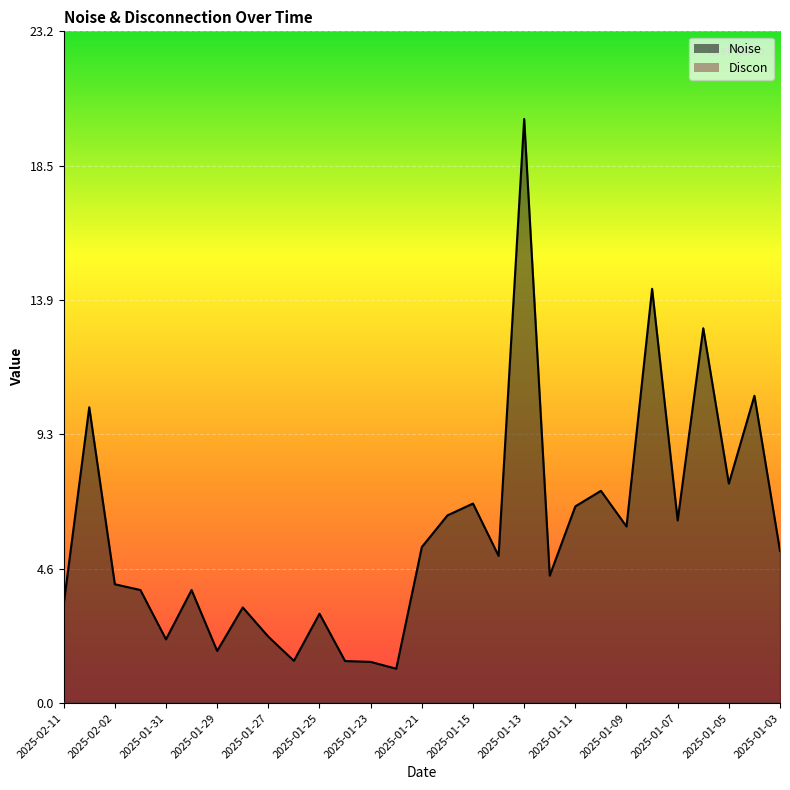

The value at 2025-01-22 is 1.8. True or false?

False